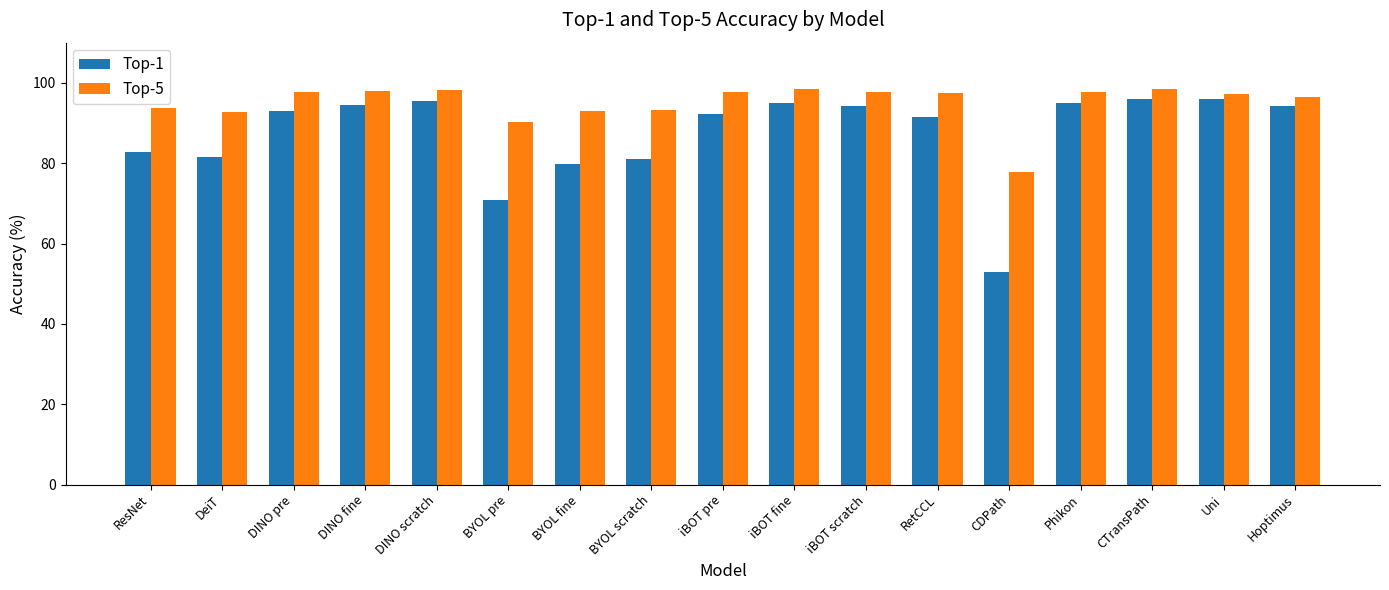

What is the difference between the highest and lowest values at DINO fine?

3.6